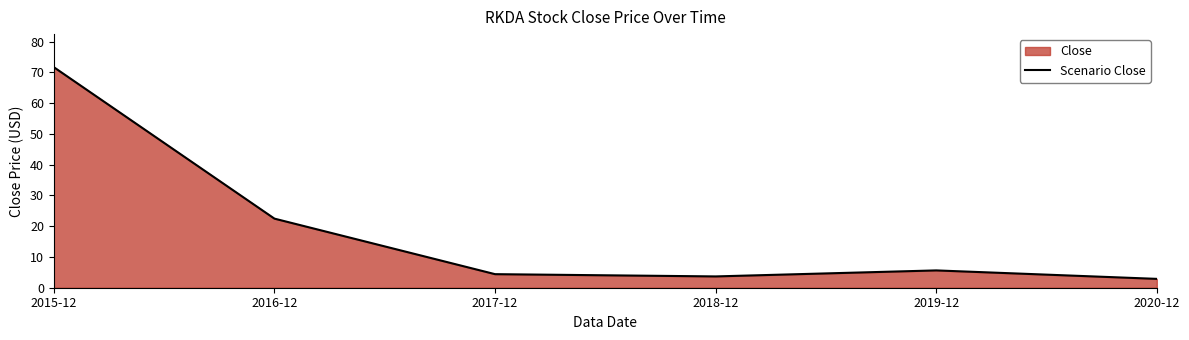

The chart shows a value of 3.7 at 2018-12. True or false?

True